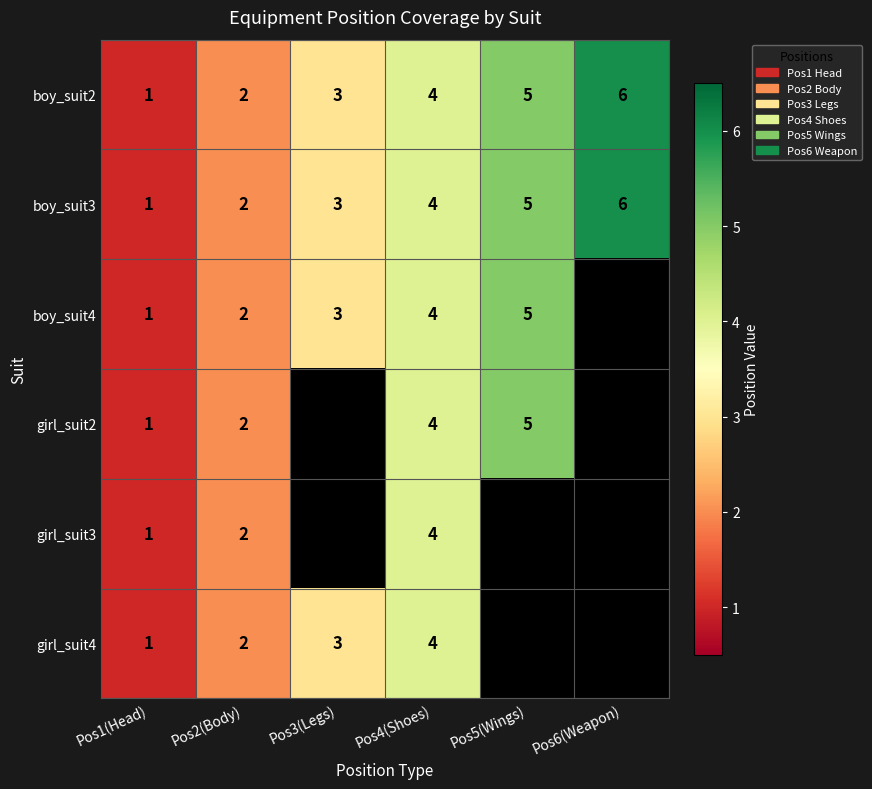

What is the total value across all series at Pos1(Head)?

6